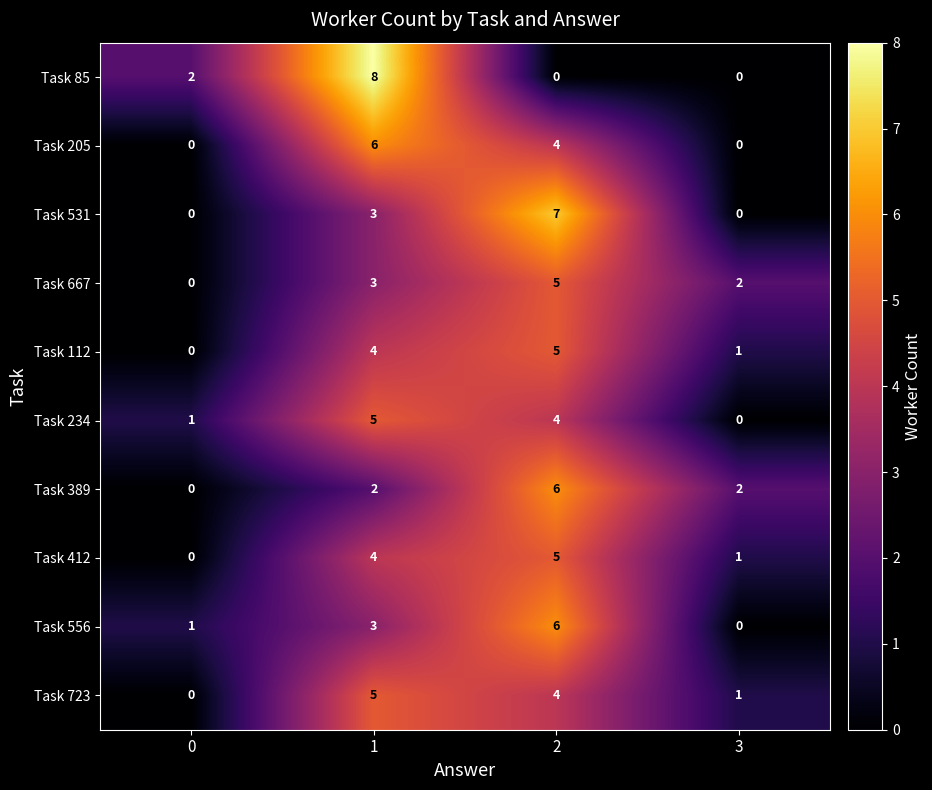

What is the spread (max minus min) of values at 0?

2